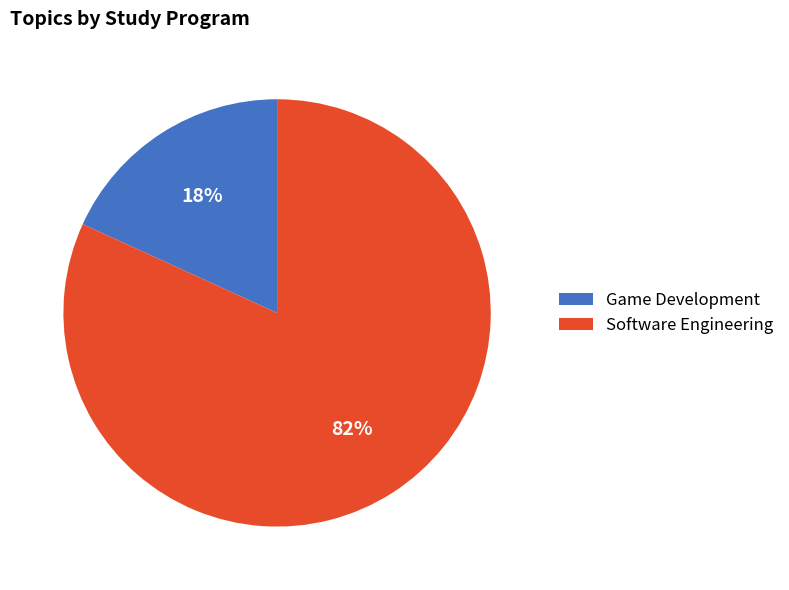

Which has a higher value, Software Engineering or Game Development?

Software Engineering